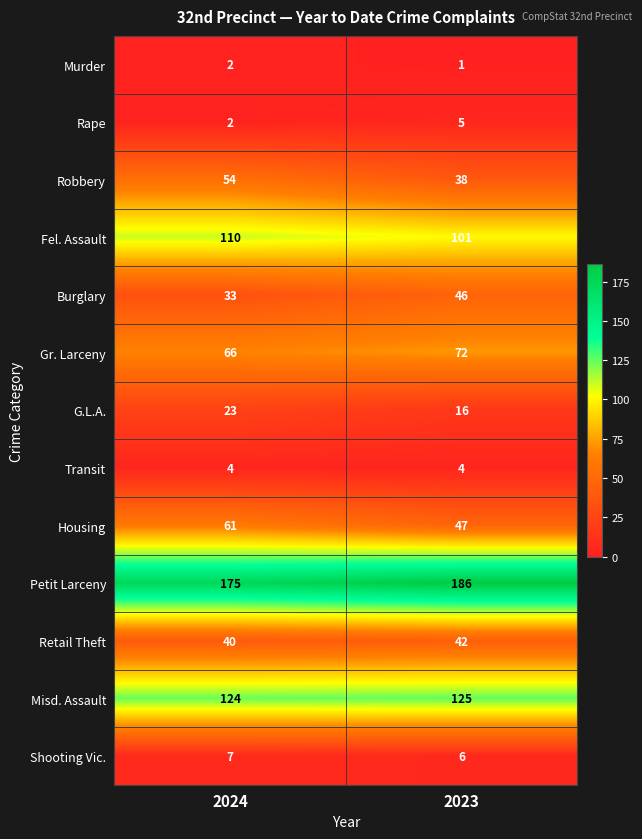

The value of G.L.A. at 2024 is 10. True or false?

False